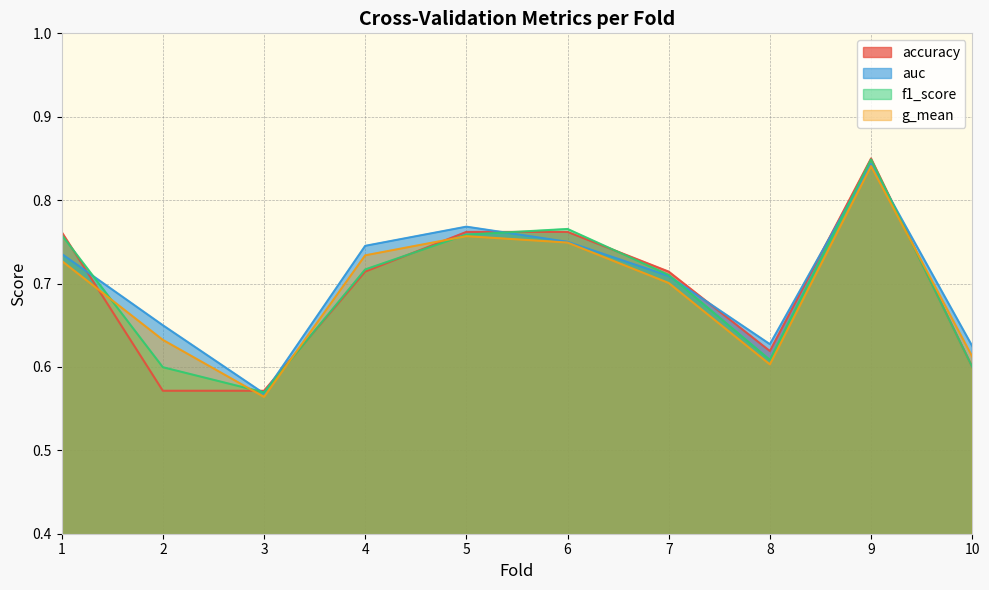

In g_mean, how many points are higher than both neighbors (excluding endpoints)?

2